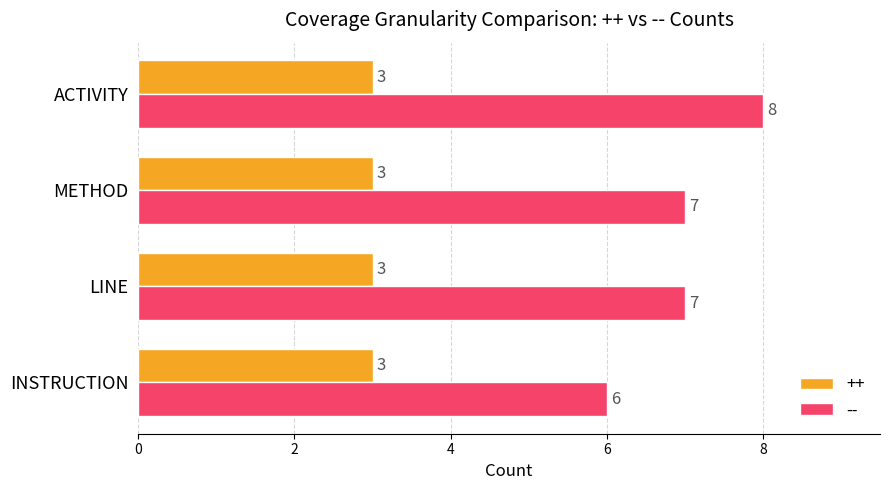

How many -- values are between 7 and 8?

3